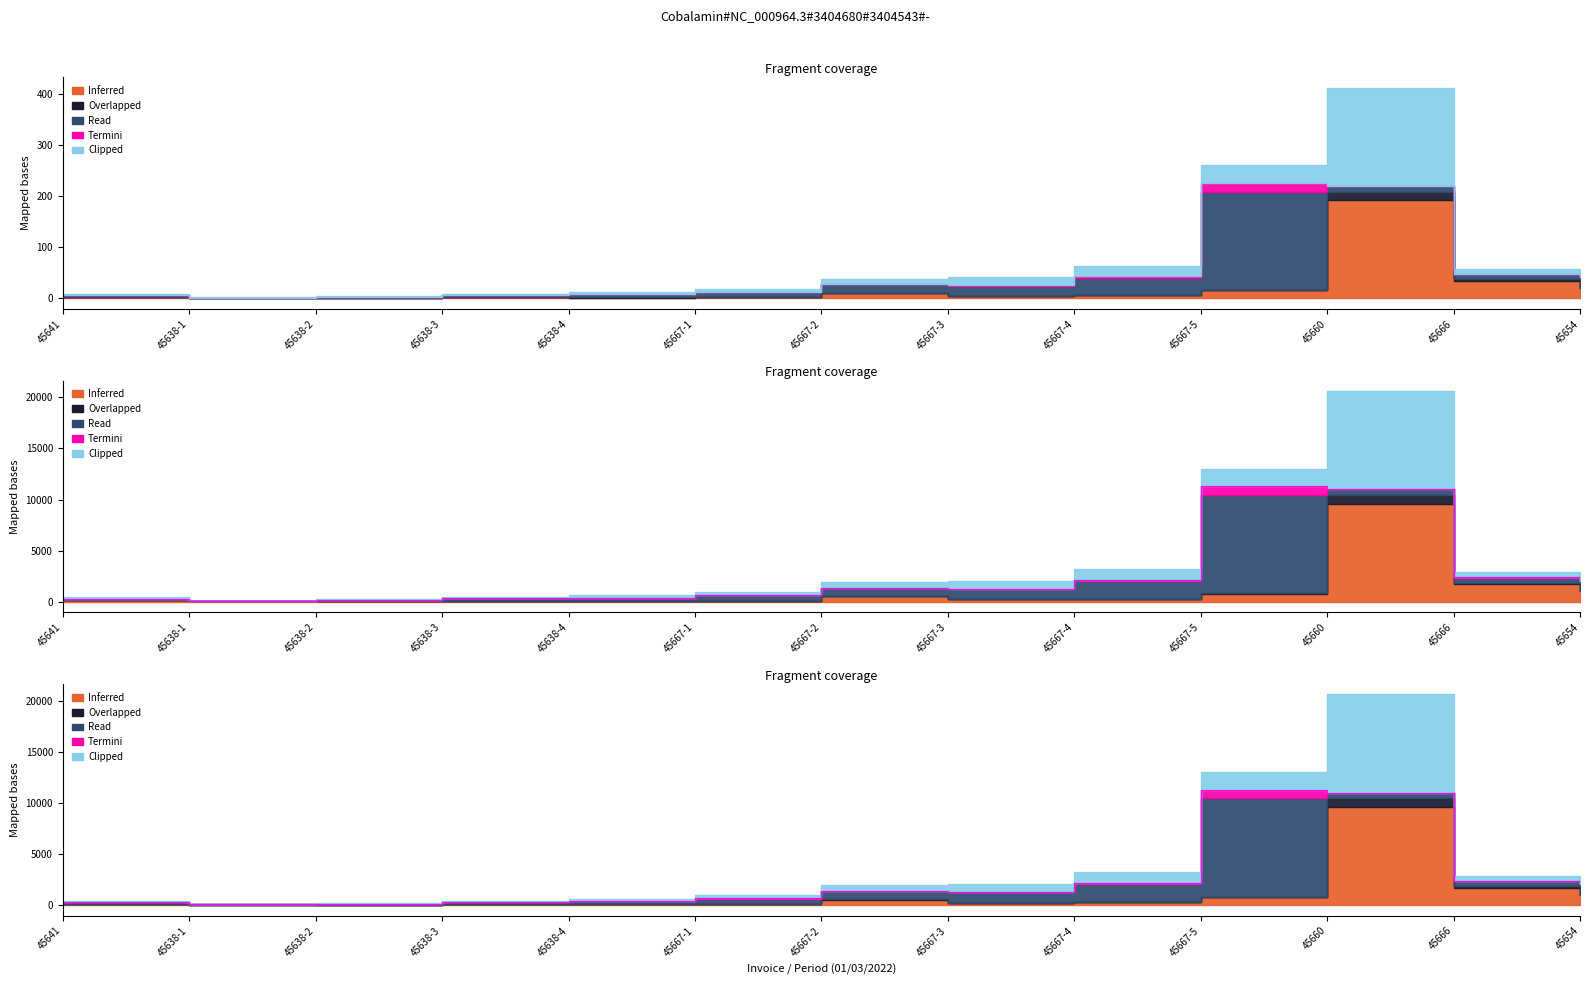

How many series are shown in this chart?

5